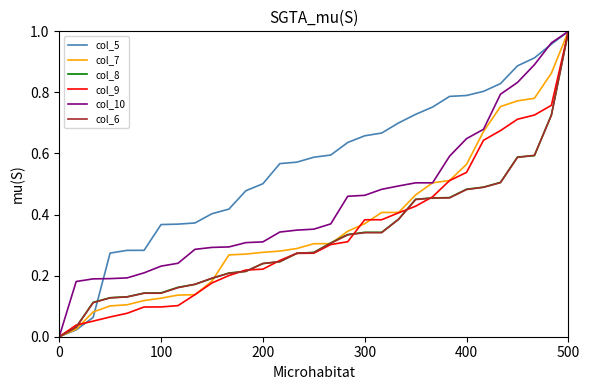

Which series has the largest total across all categories?

col_5